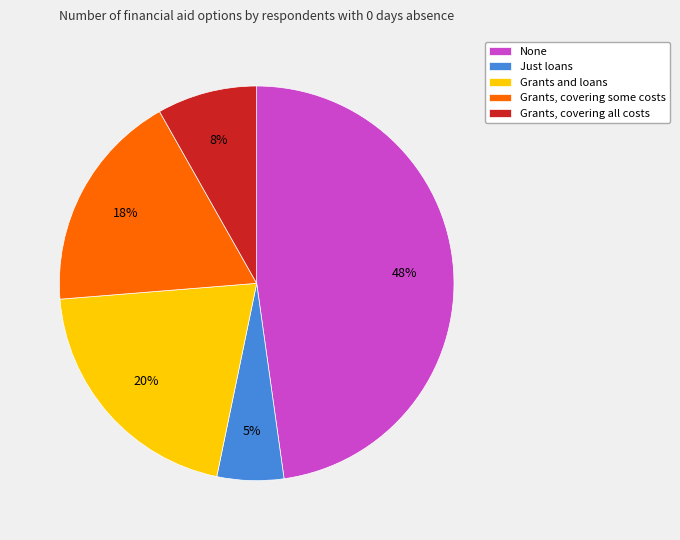

Count the number of slices in the pie.

5